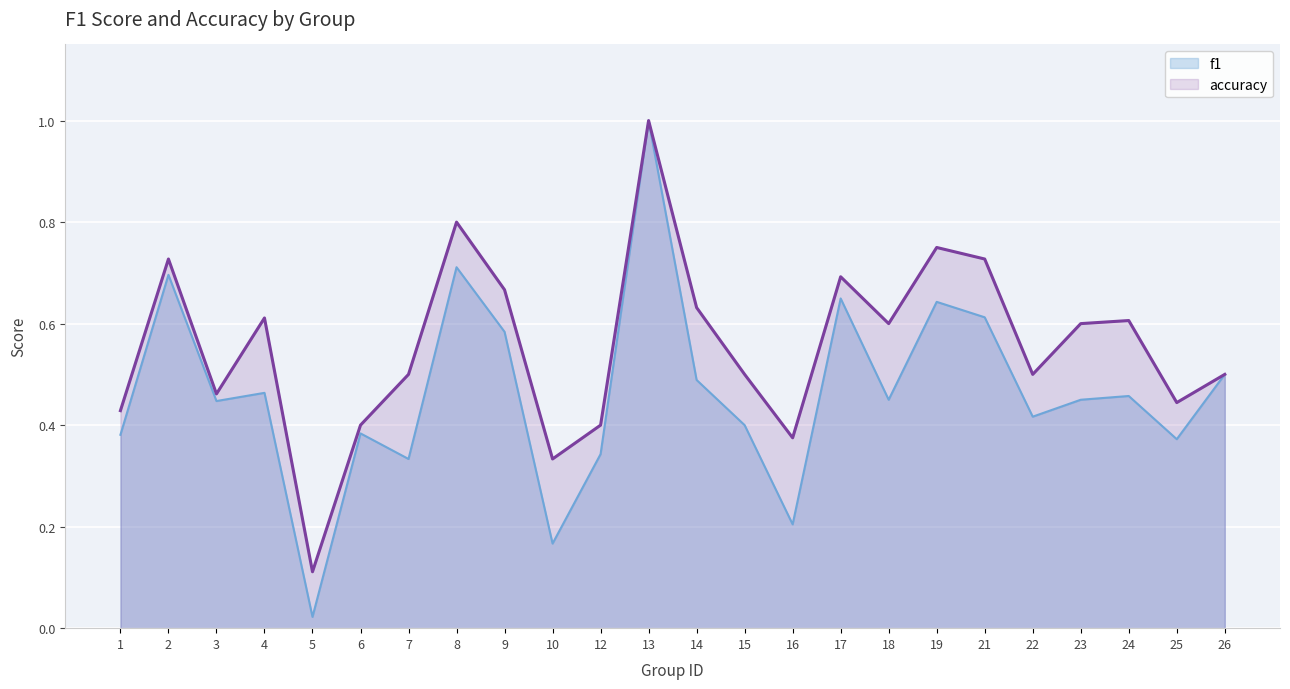

True or false: f1 and accuracy intersect in this chart.

False